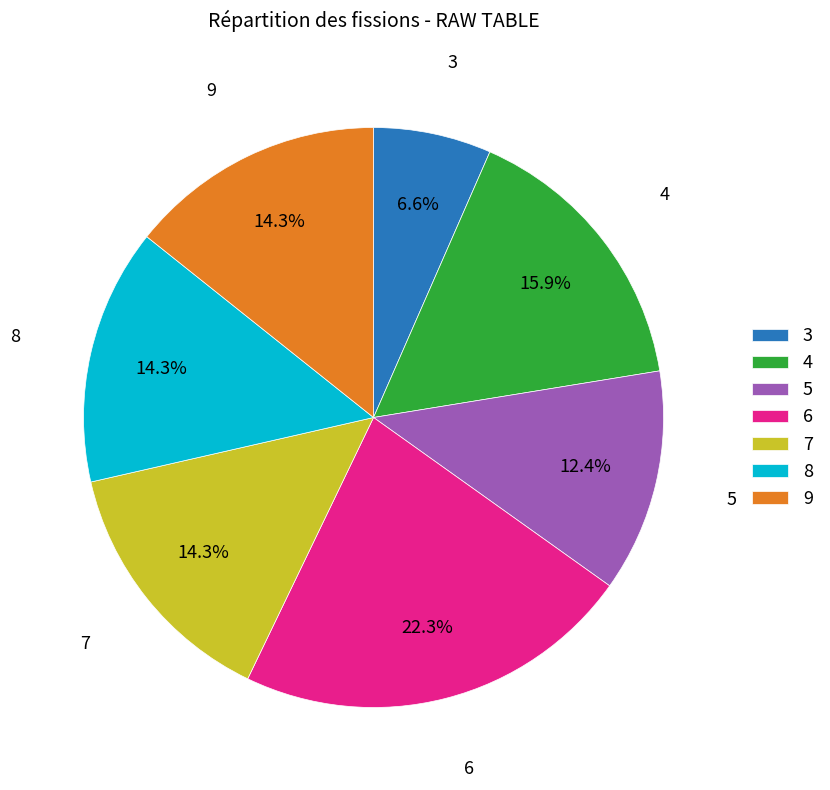

Combined, what portion of the pie is 8 and 7?

28.6%